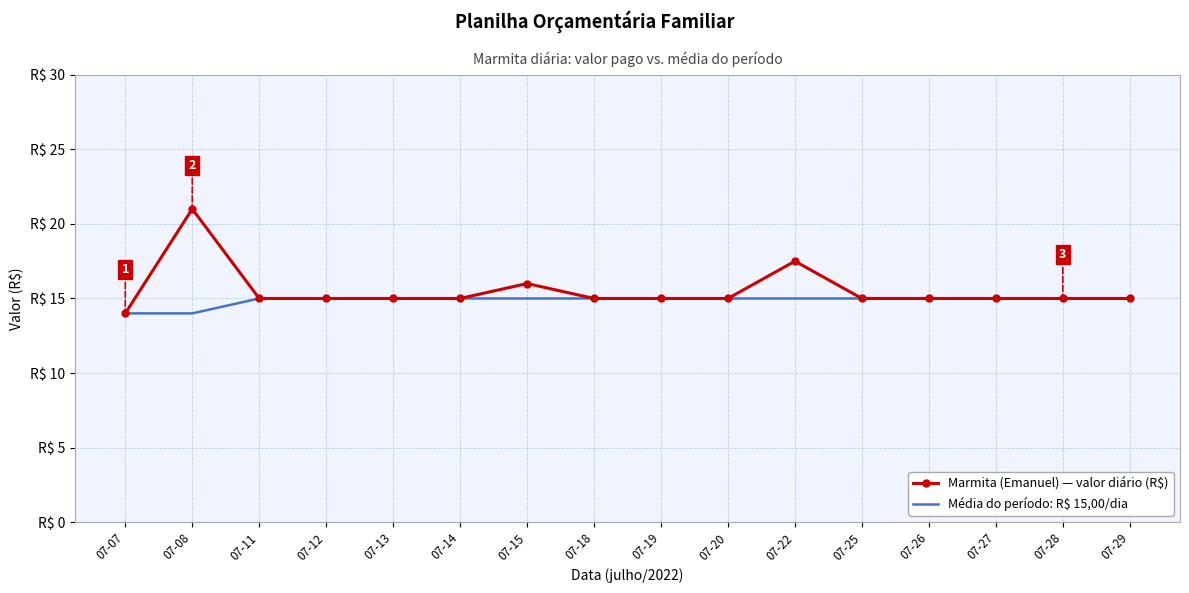

True or false: Marmita (Emanuel) — valor diário (R$) and Média do período: R$ 15,00/dia cross at least once.

False